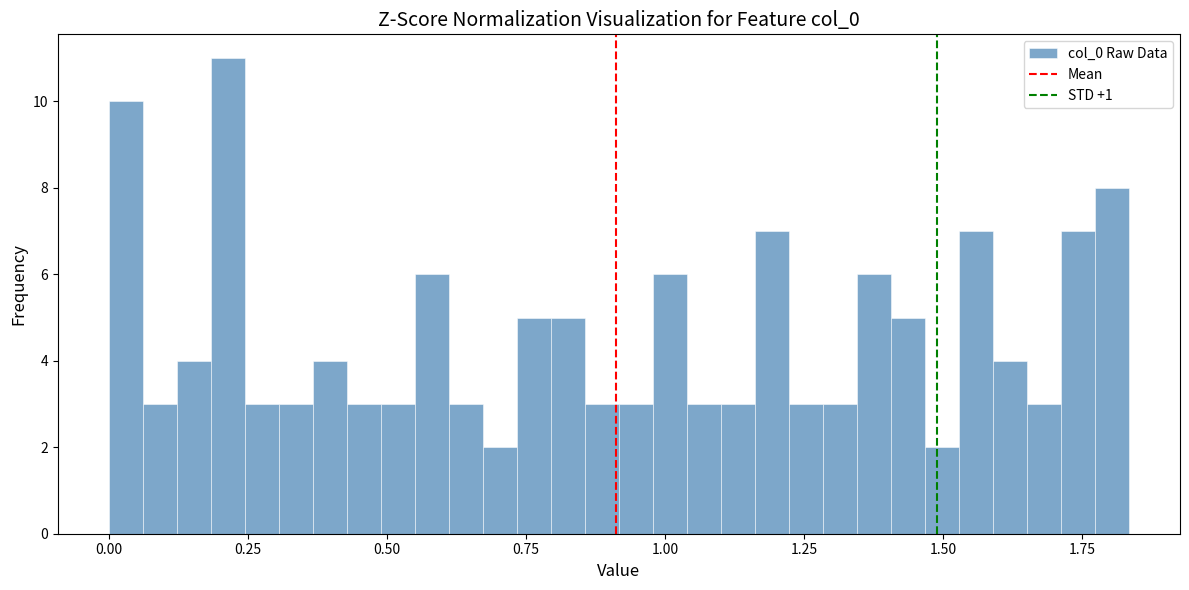

Around what value on the x-axis is the tallest bar? Give the approximate position of its centre, as read against the axis.

0.20